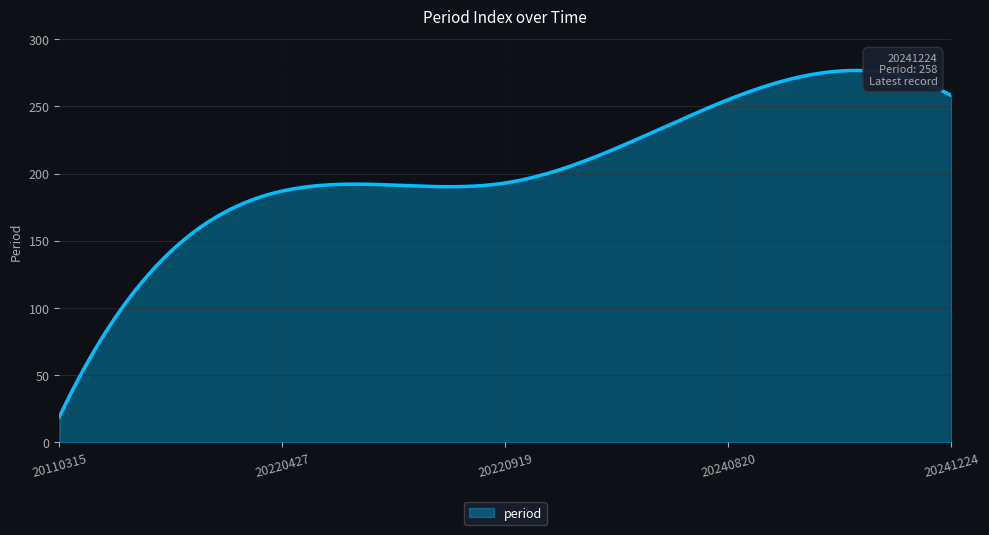

What is the greatest value displayed?

276.7